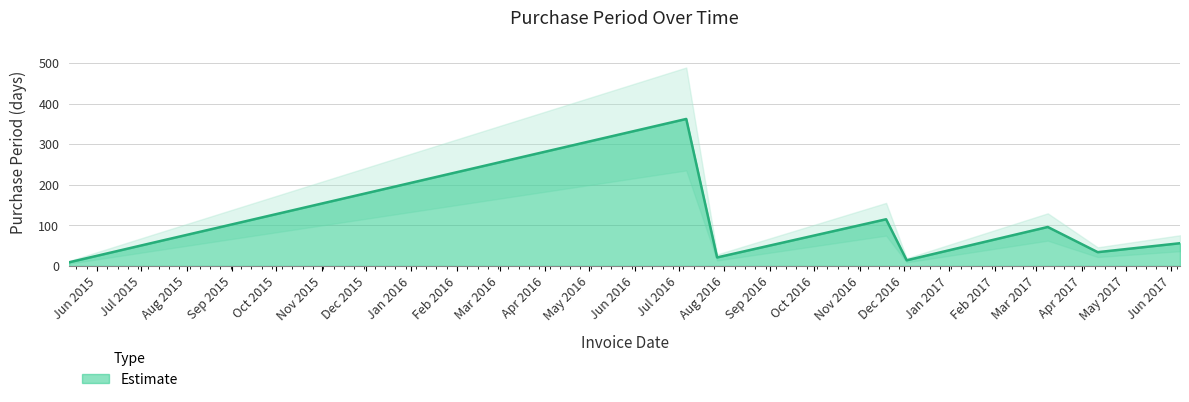

Which category has the lowest value across all series?

2015-05-13